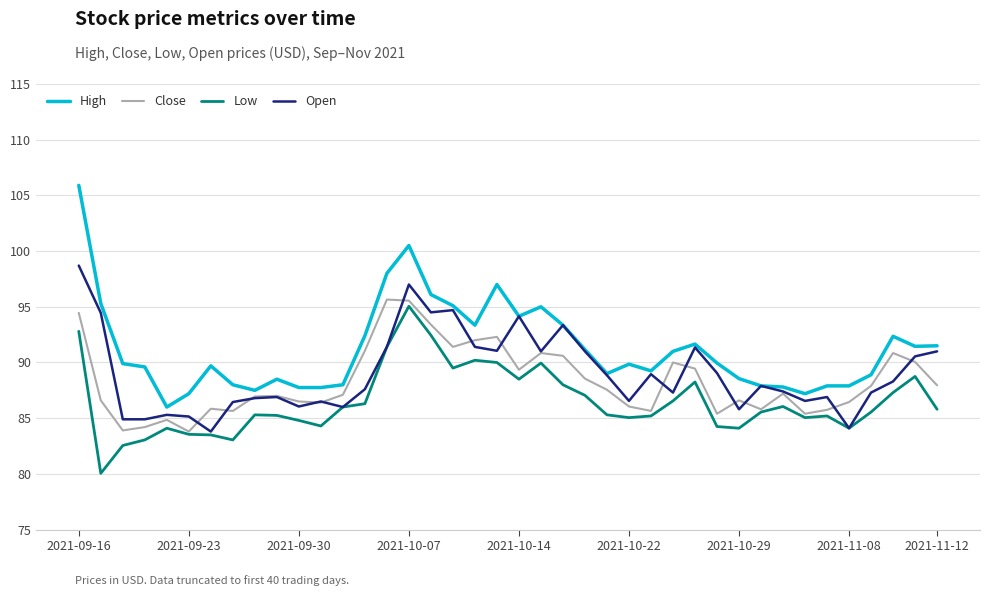

How many lines are shown in the chart?

4